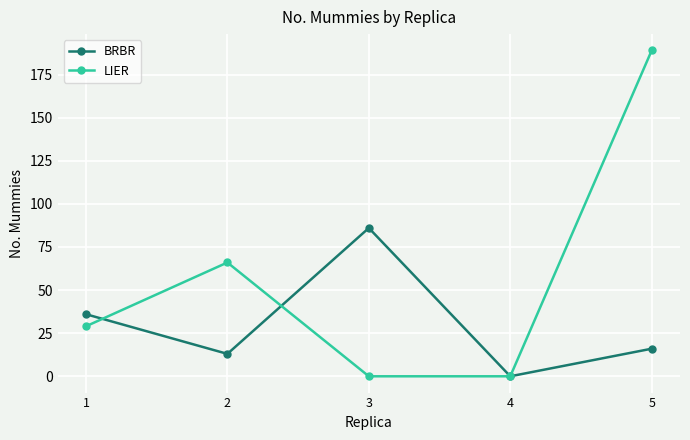

Reading left to right, transcribe all the data shown in this chart.

BRBR: 36	13	86	0	16
LIER: 29	66	0	0	189